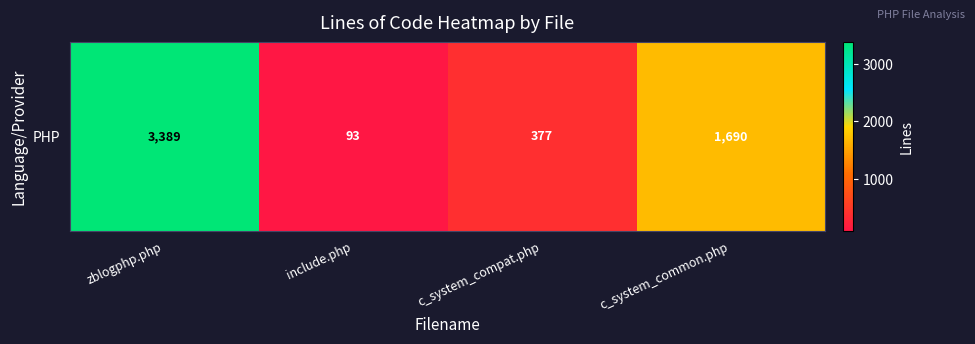

What is the difference between the values at zblogphp.php and c_system_compat.php?

3012